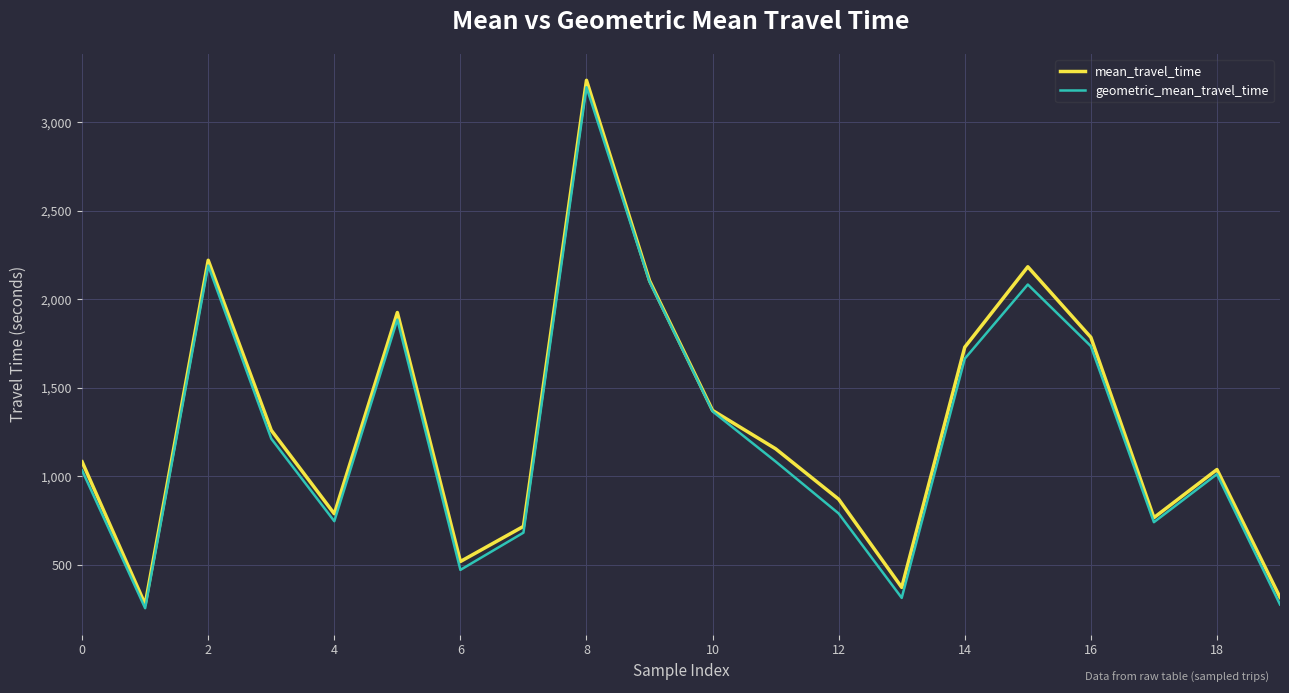

What is the maximum value for geometric_mean_travel_time?

3198.0